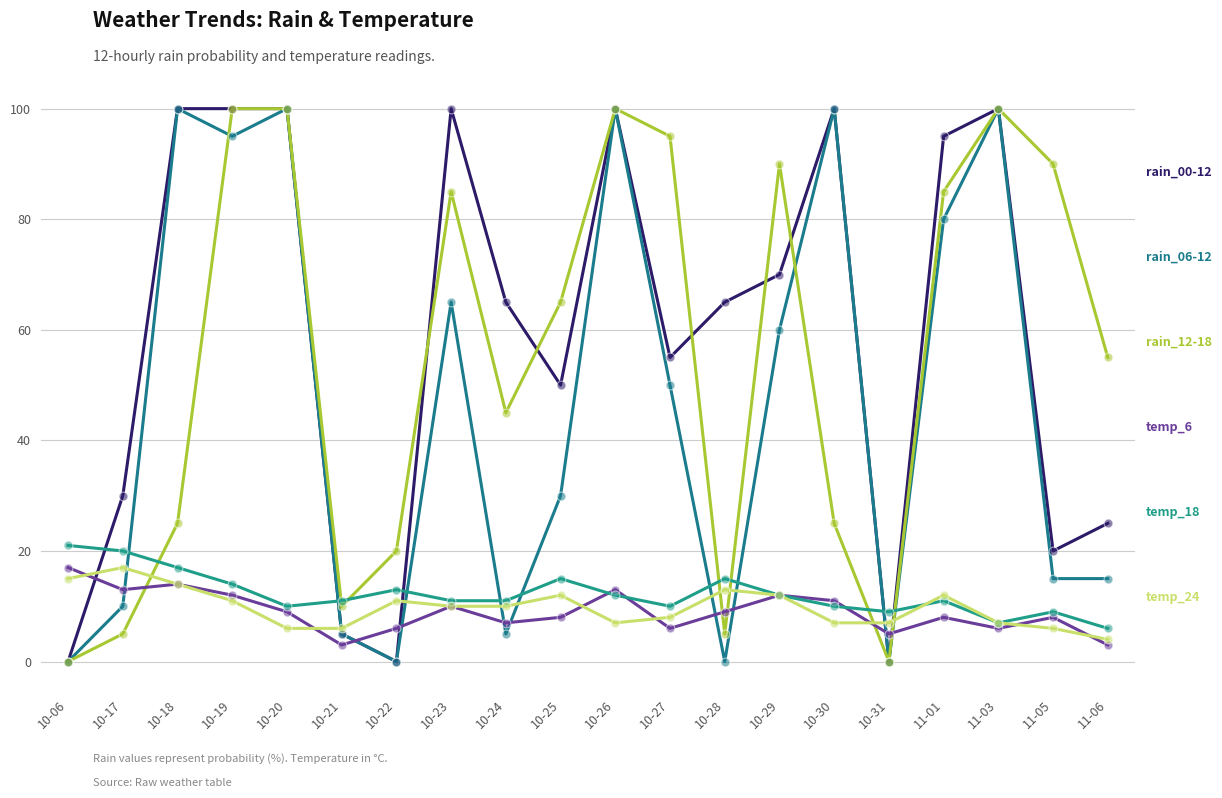

How many lines are shown in the chart?

6